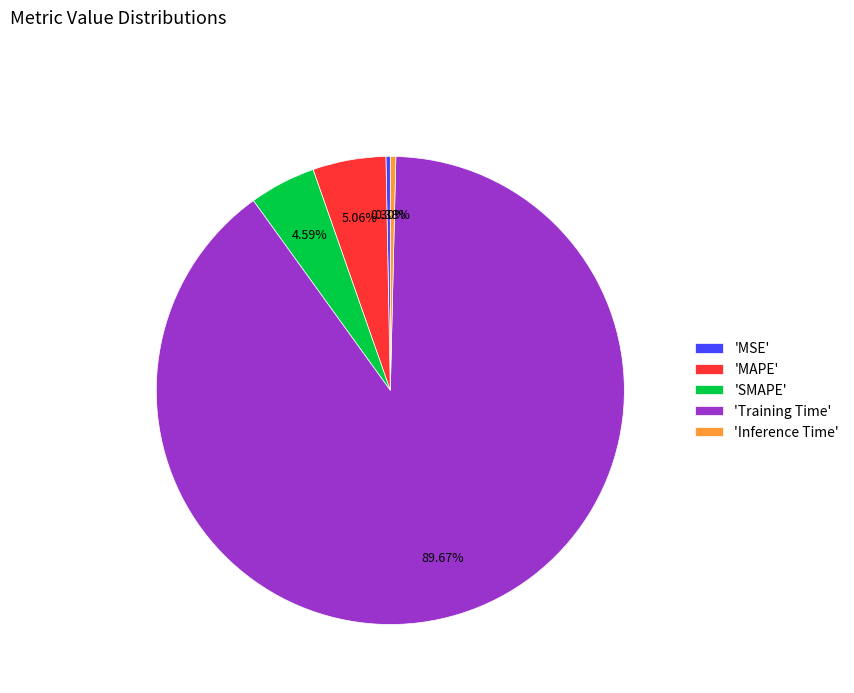

Is the sum of 'MAPE' and 'Training Time' greater than half?

Yes